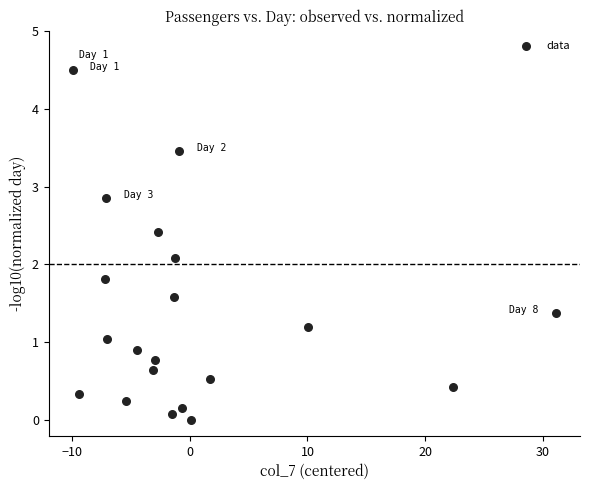

What is the range of Y values (max minus min)?

4.5